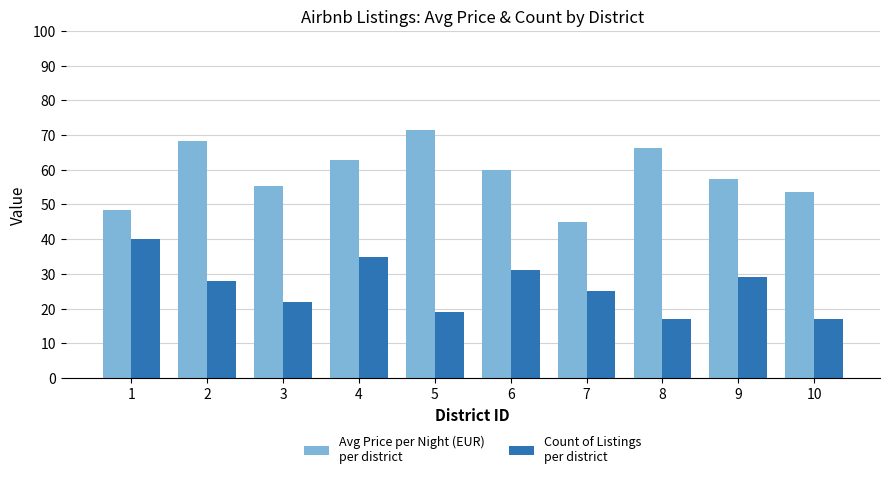

What is the difference between the highest and lowest values at 7?

19.9